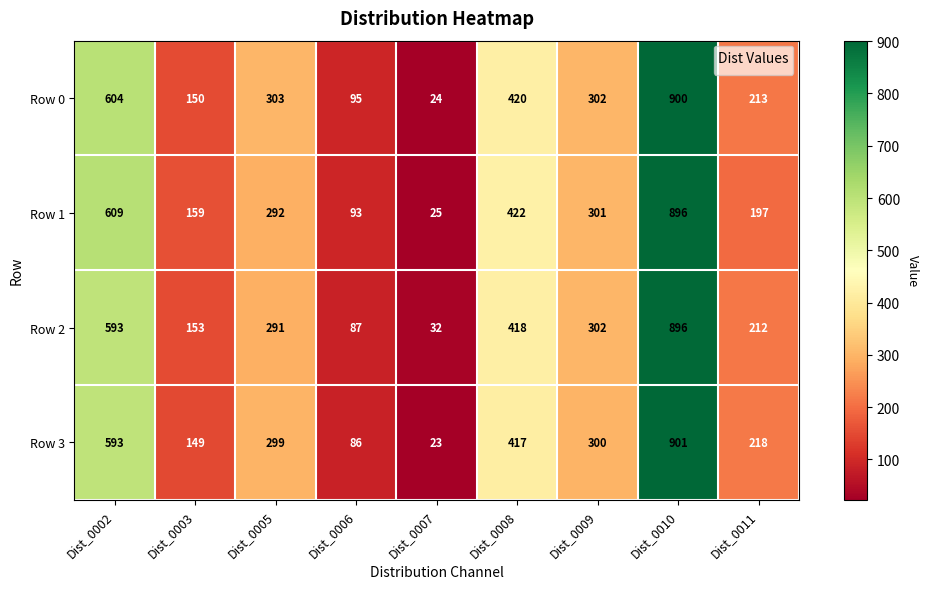

Where does the Row 0 series first go above 302?

Dist_0002